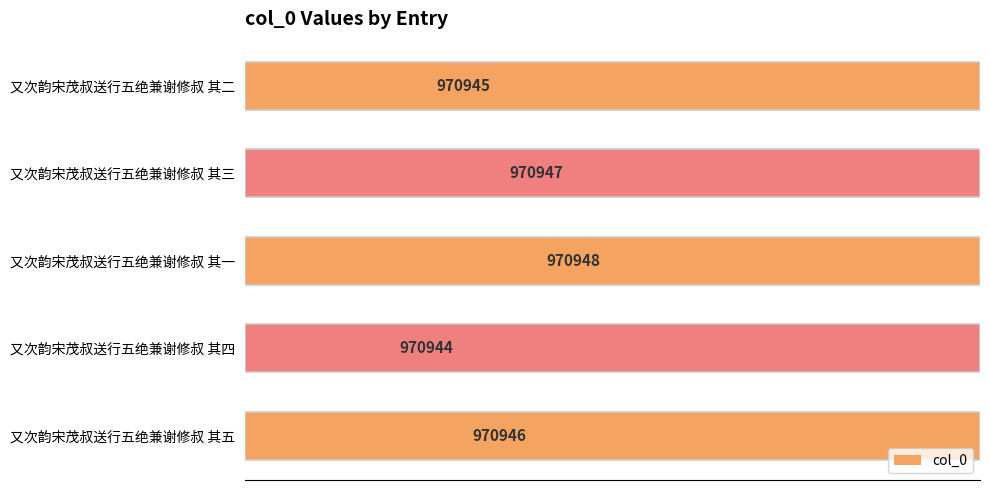

Between 又次韵宋茂叔送行五绝兼谢修叔 其四 and 又次韵宋茂叔送行五绝兼谢修叔 其二, which is larger?

又次韵宋茂叔送行五绝兼谢修叔 其二